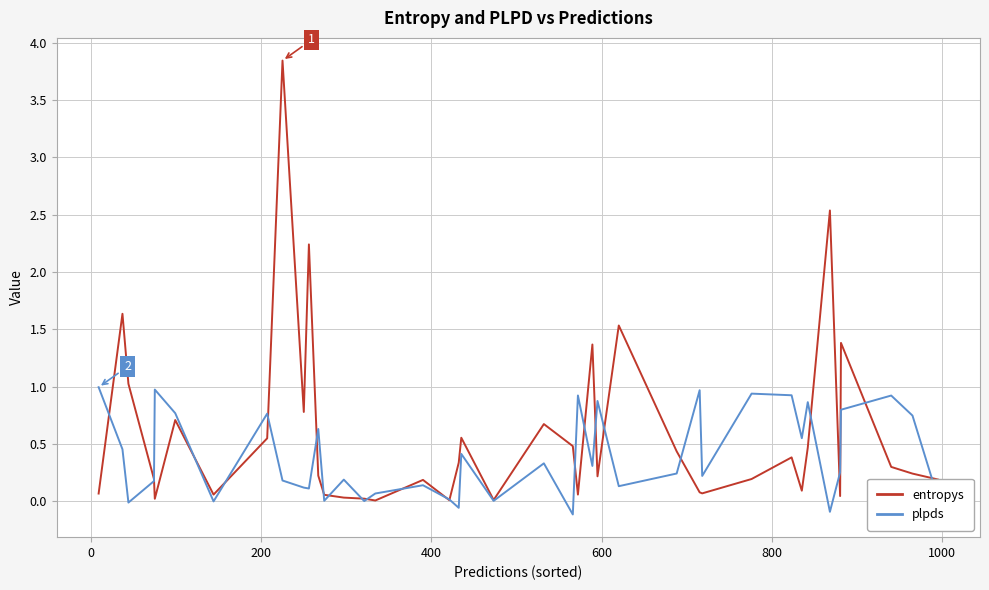

List the series in order of their peak value, lowest first.

plpds, entropys